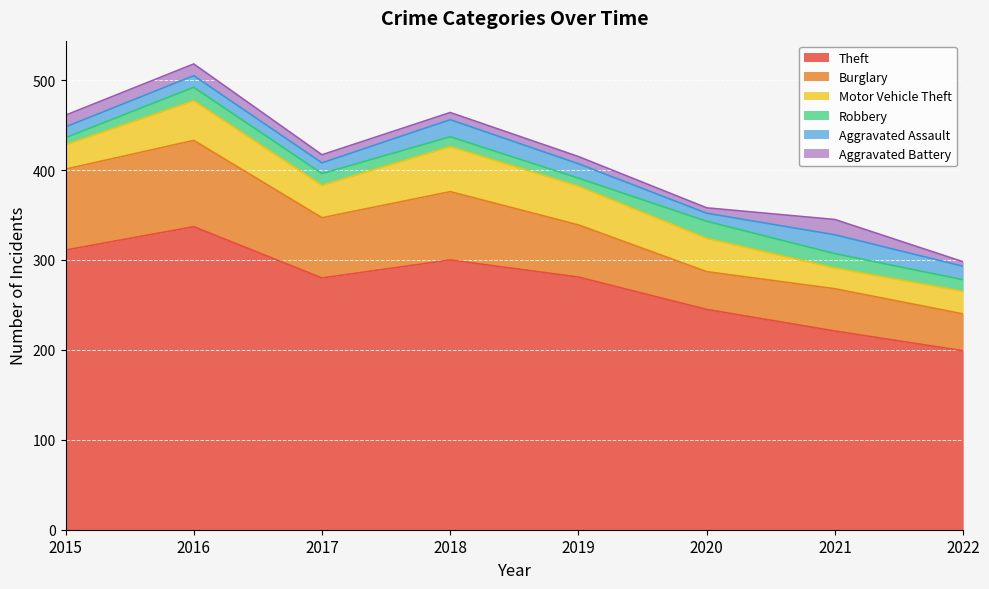

How many lines are shown in the chart?

6